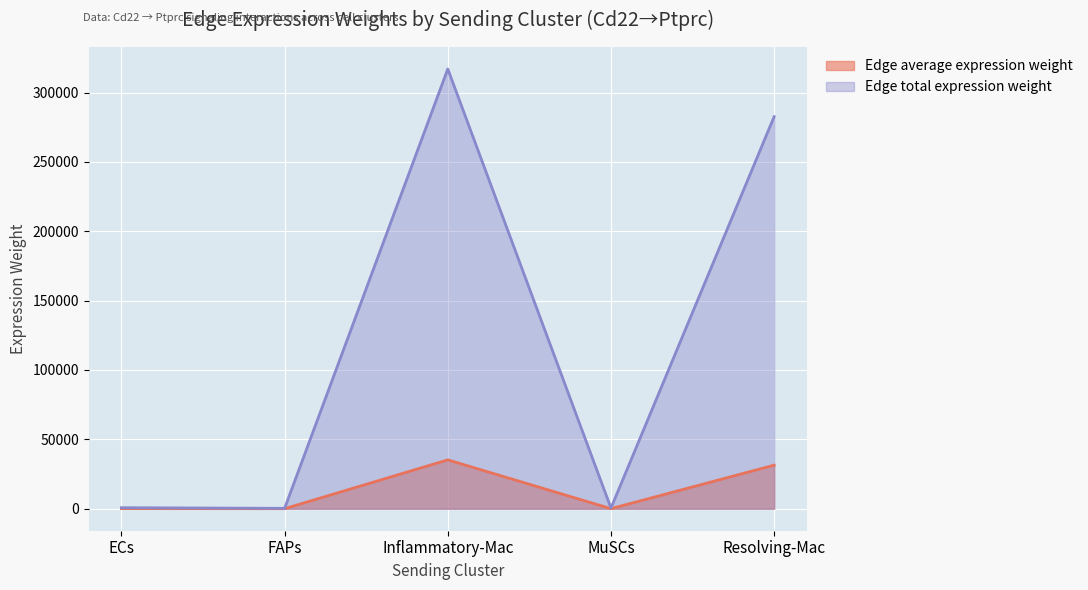

Does the chart display data point markers on the line(s)?

No